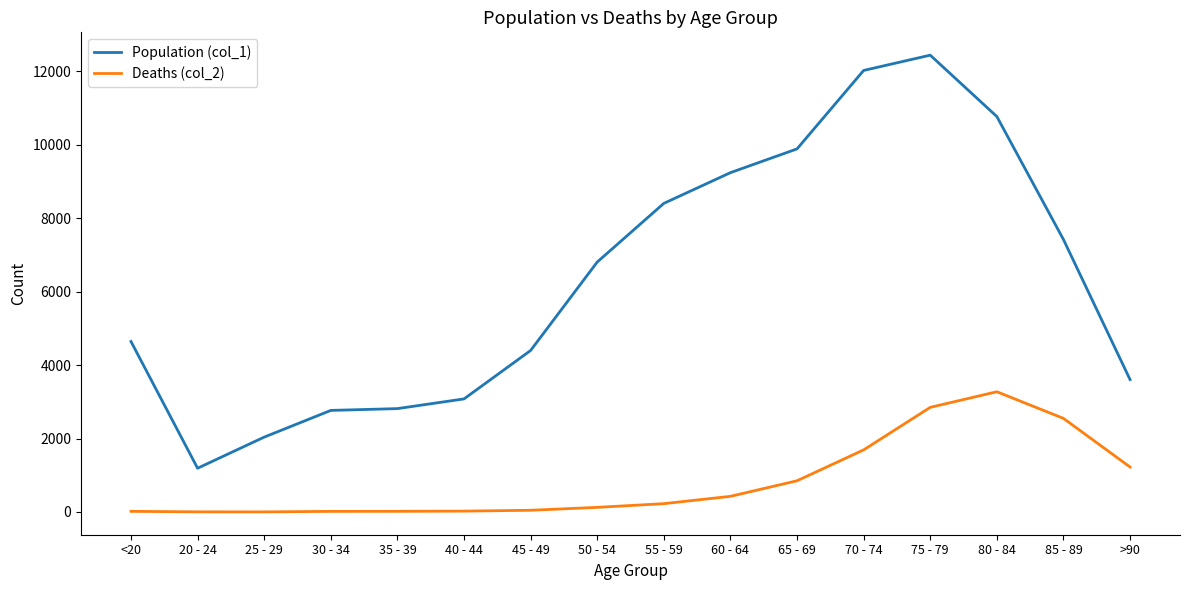

Which series has the widest spread of values?

Population (col_1)